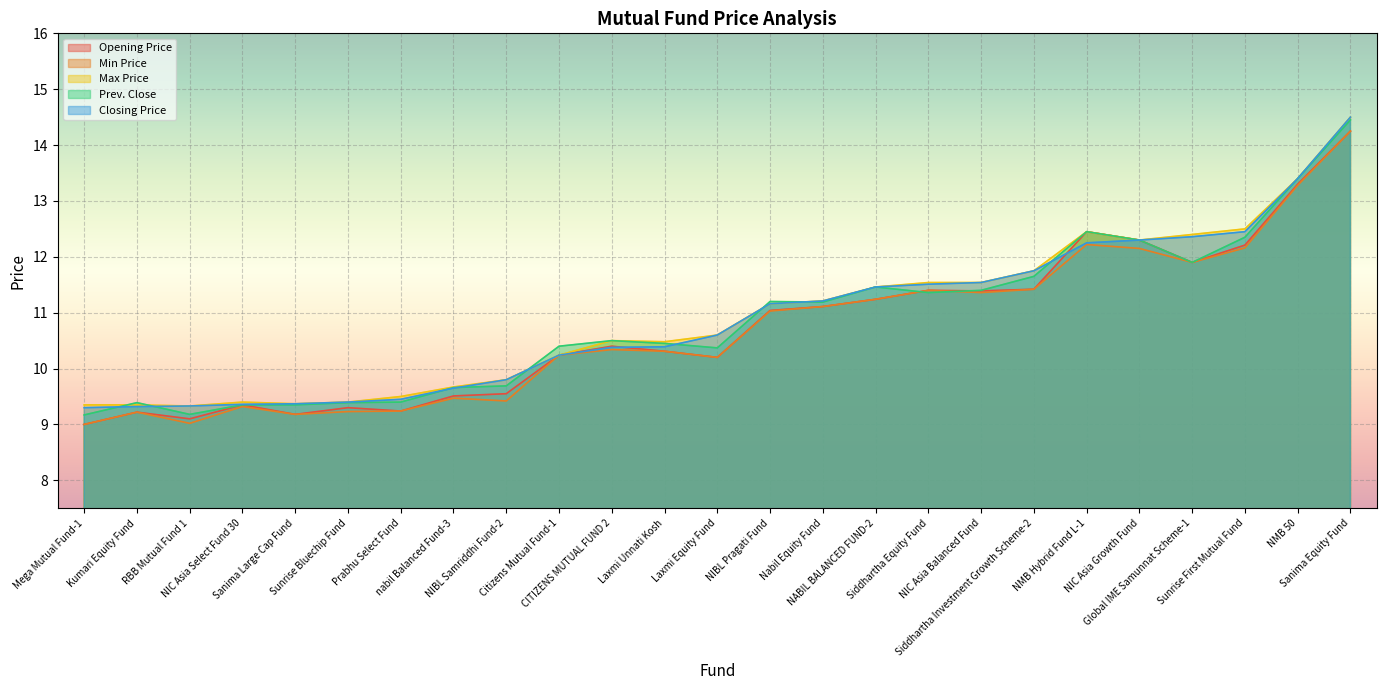

The Opening Price series shows 4.8 at NIC Asia Balanced Fund. True or false?

False